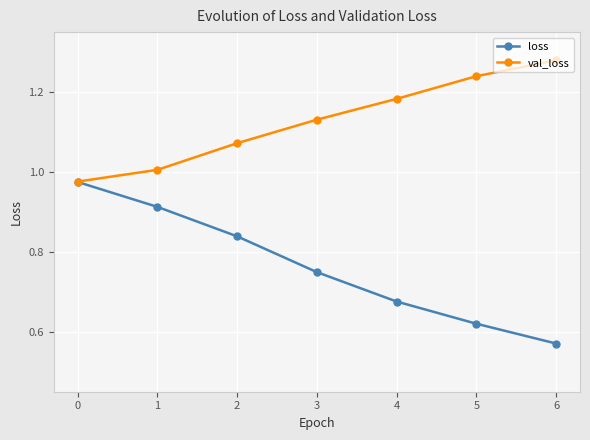

What is the difference between the maximum and minimum values in the loss series?

0.4